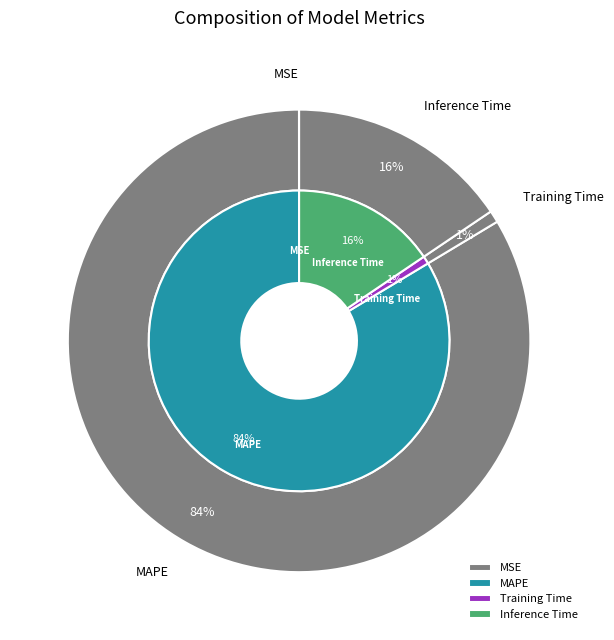

The SMAPE slice represents 1% of the pie. True or false?

False